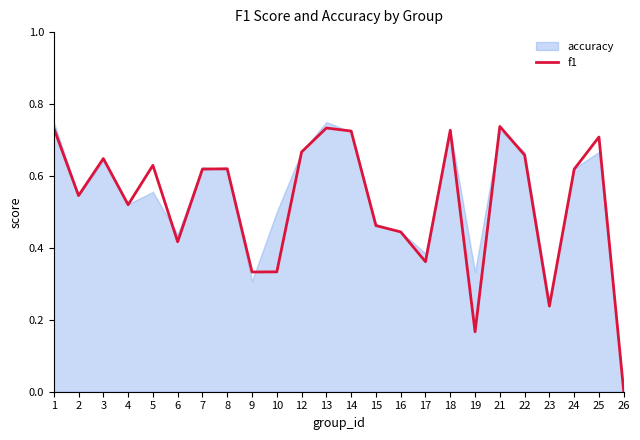

The f1 series shows 0.5 at 1. True or false?

False